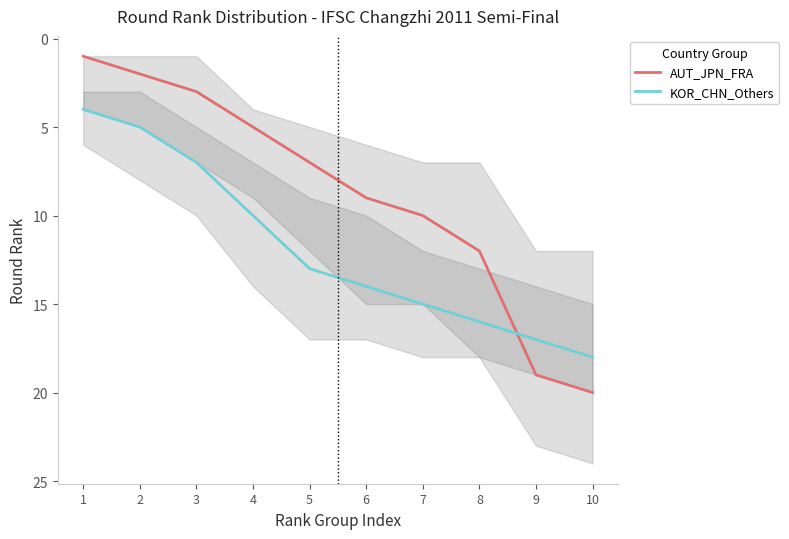

What is the value of the AUT_JPN_FRA point at the 8th from the left?

12